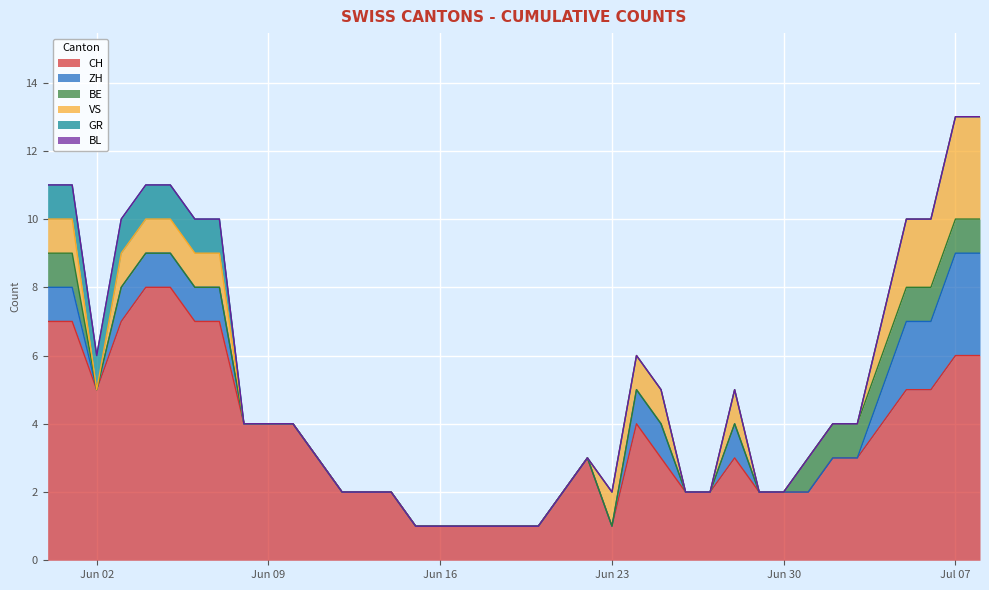

Reading right to left, list all the values displayed in this chart.

CH: 6	6	5	5	4	3	3	2	2	2	3	2	2	3	4	1	3	2	1	1	1	1	1	1	2	2	2	3	4	4	4	7	7	8	8	7	5	7	7
ZH: 3	3	2	2	1	0	0	0	0	0	1	0	0	1	1	0	0	0	0	0	0	0	0	0	0	0	0	0	0	0	0	1	1	1	1	1	0	1	1
BE: 1	1	1	1	1	1	1	1	0	0	0	0	0	0	0	0	0	0	0	0	0	0	0	0	0	0	0	0	0	0	0	0	0	0	0	0	0	1	1
VS: 3	3	2	2	1	0	0	0	0	0	1	0	0	1	1	1	0	0	0	0	0	0	0	0	0	0	0	0	0	0	0	1	1	1	1	1	0	1	1
GR: 0	0	0	0	0	0	0	0	0	0	0	0	0	0	0	0	0	0	0	0	0	0	0	0	0	0	0	0	0	0	0	1	1	1	1	1	1	1	1
BL: 0	0	0	0	0	0	0	0	0	0	0	0	0	0	0	0	0	0	0	0	0	0	0	0	0	0	0	0	0	0	0	0	0	0	0	0	0	0	0